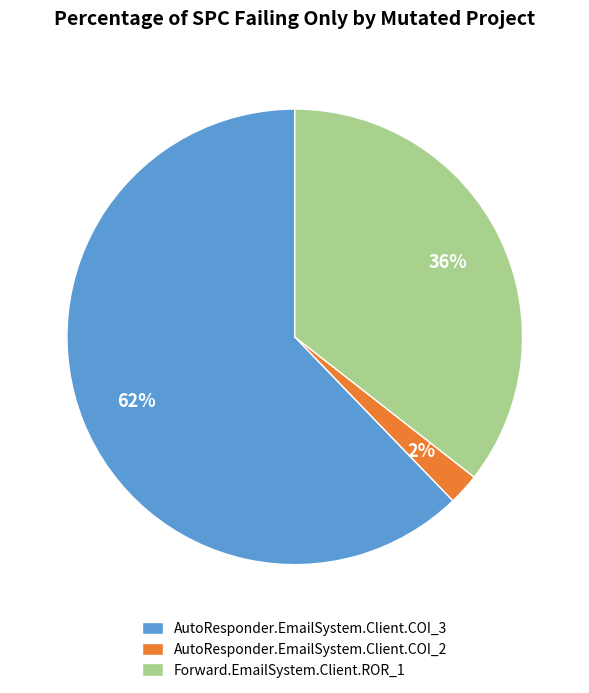

What is the smallest slice in the pie chart?

AutoResponder.EmailSystem.Client.COI_2